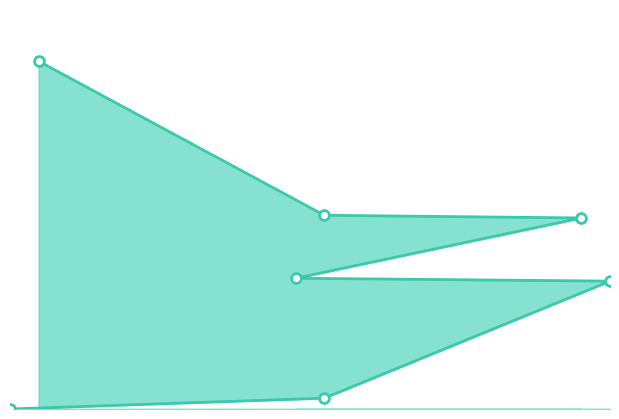

Between 12 and 22, which is larger?

12